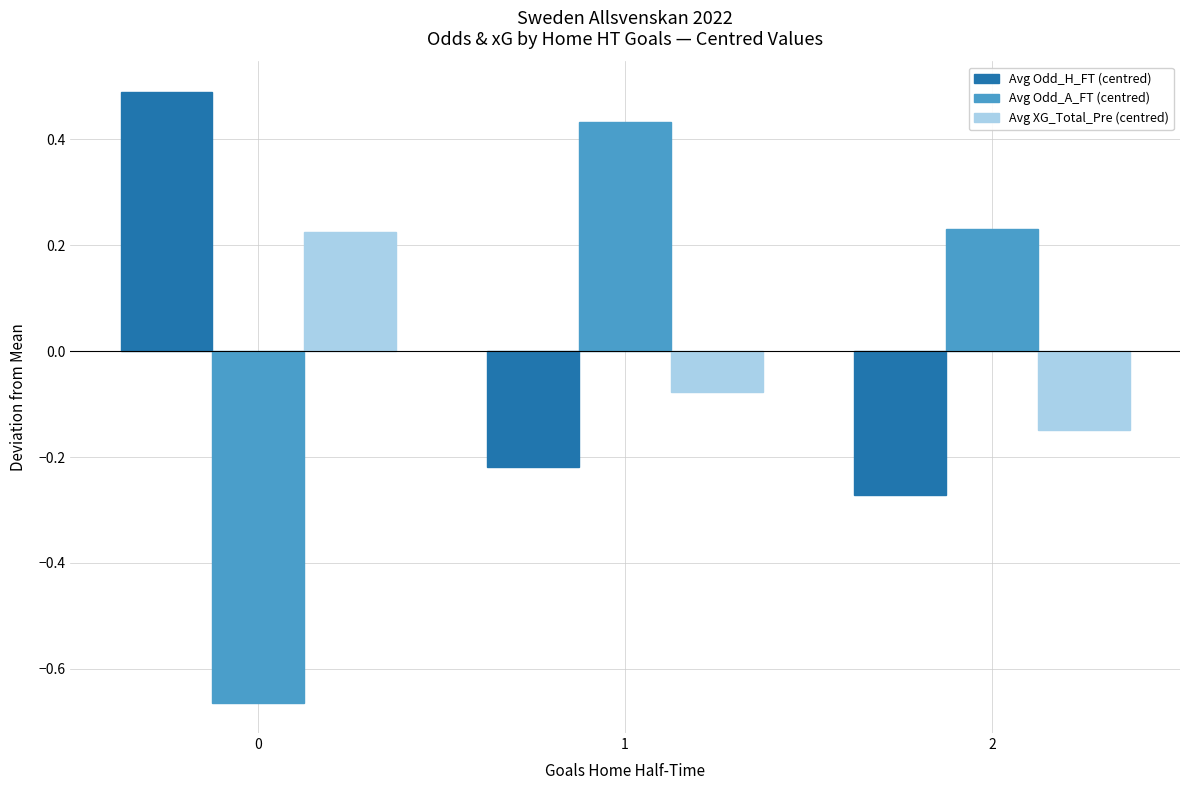

What is the difference between the Avg XG_Total_Pre (centred) values at 2 and 1?

0.1